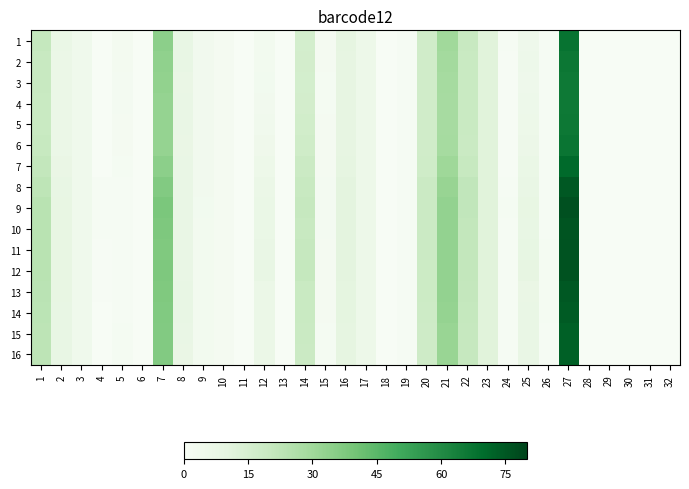

Which series has the widest spread of values?

9